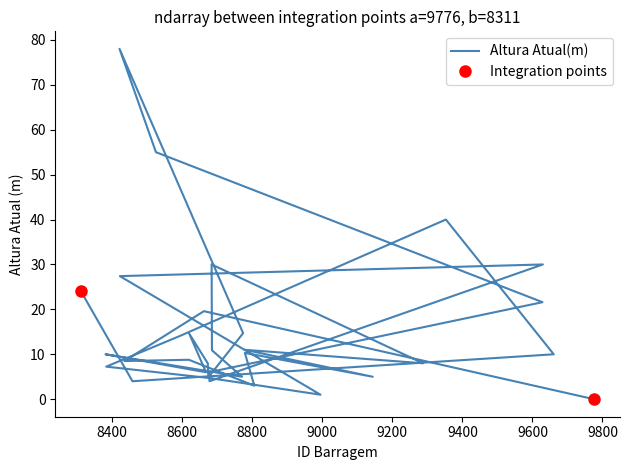

What position from the right is 8383?

6